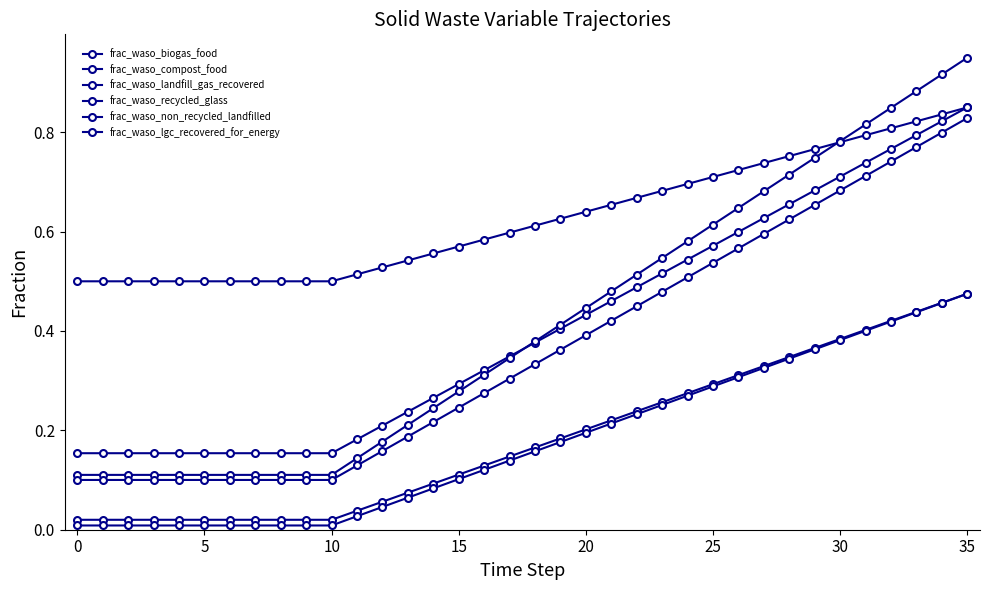

At which category is the sum across all series the highest?

35